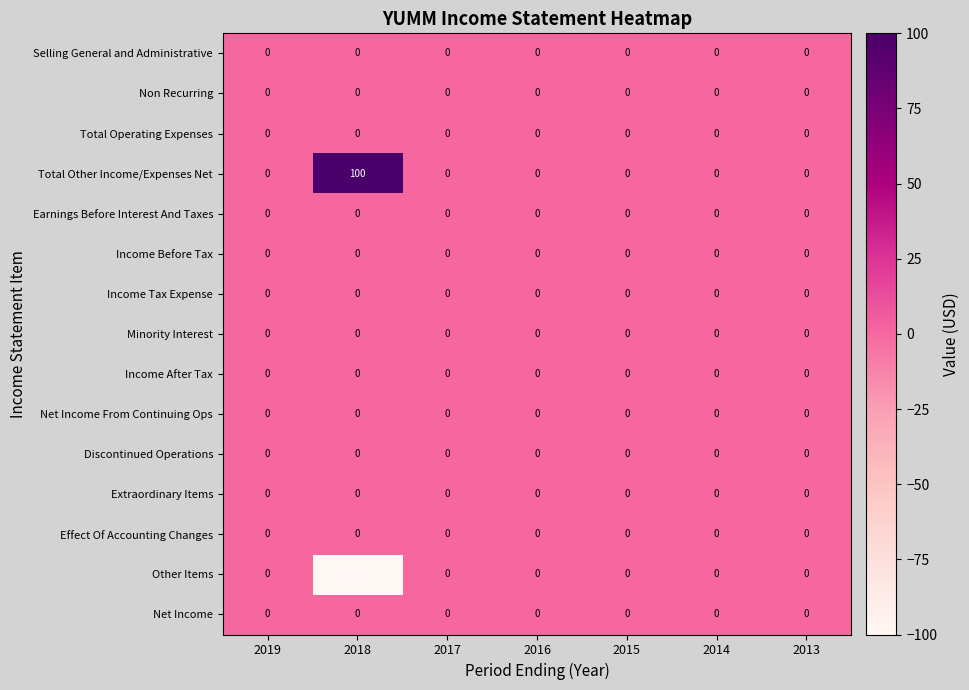

What is the spread (max minus min) of values at 2018?

200